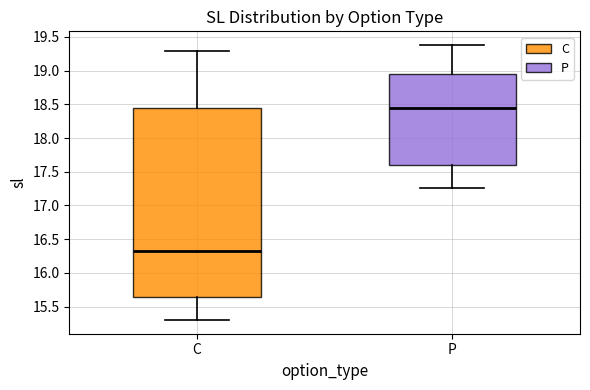

Comparing the boxes themselves (not the whiskers), which one is the tallest?

C